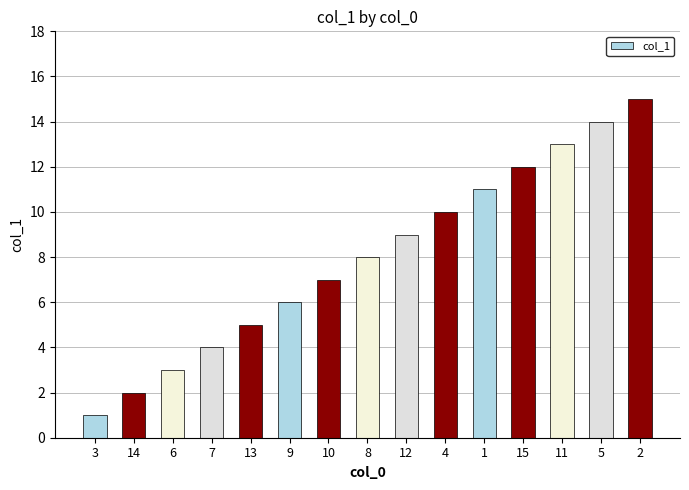

What is the change in value from 13 to 10?

+2